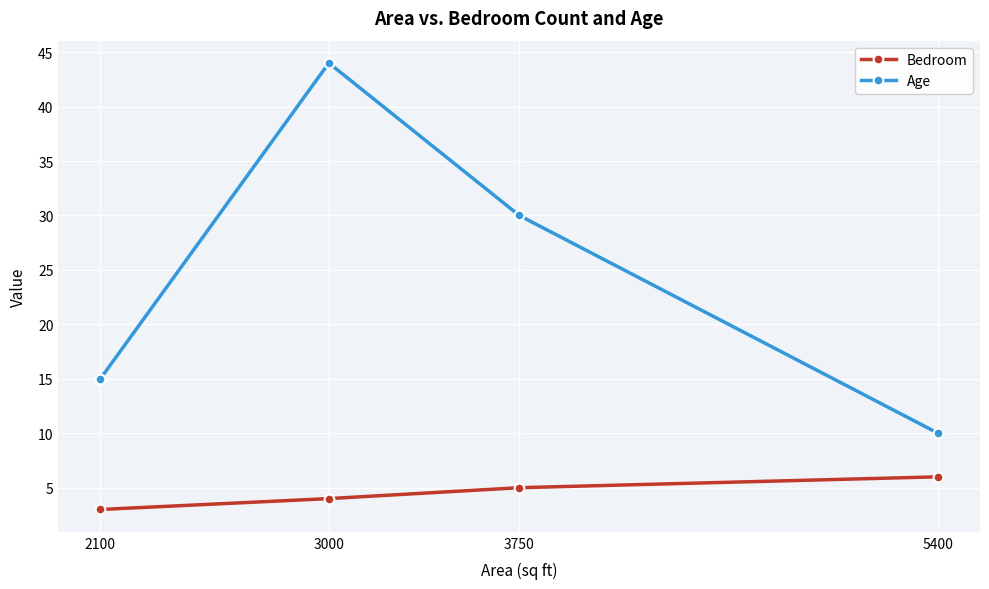

Reading right to left, what are all the values shown in this chart?

Bedroom: 6	5	4	3
Age: 10	30	44	15